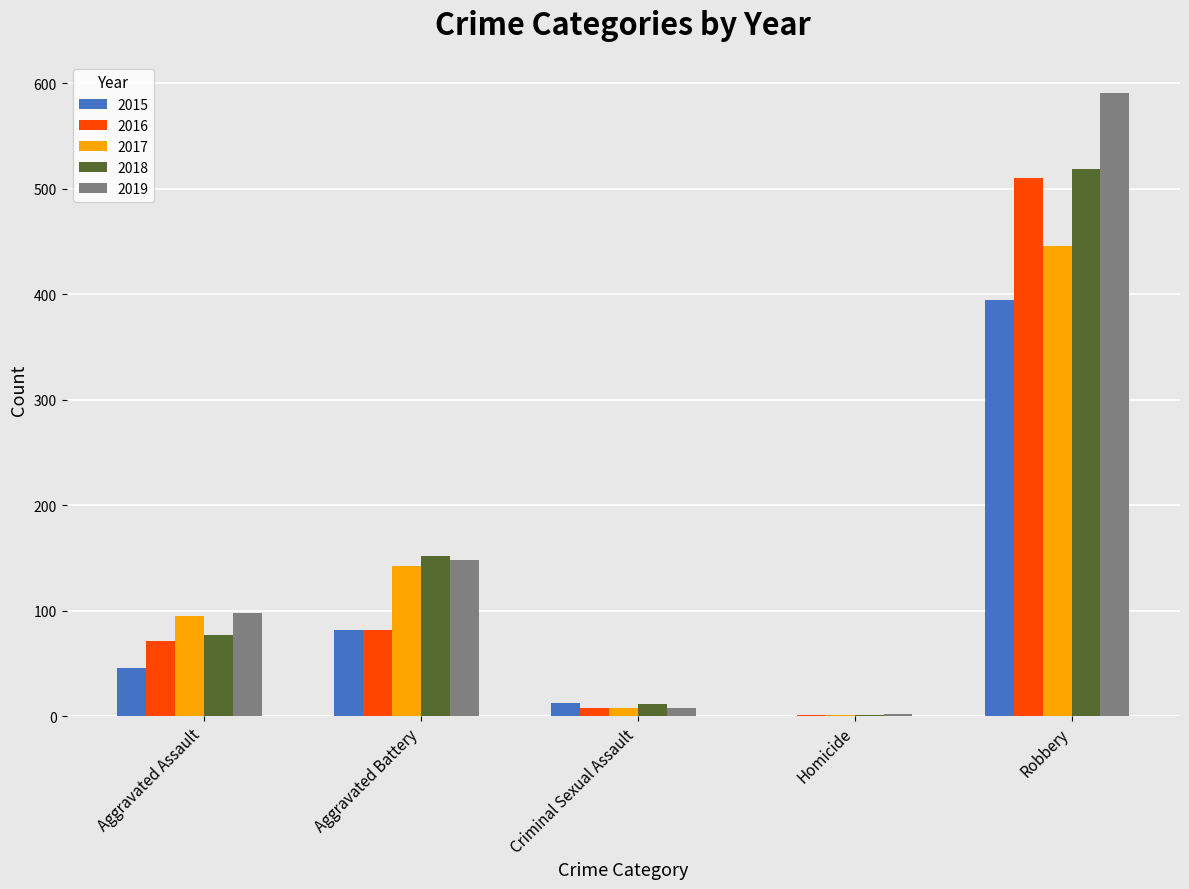

What is the sum of all 2018 values?

760